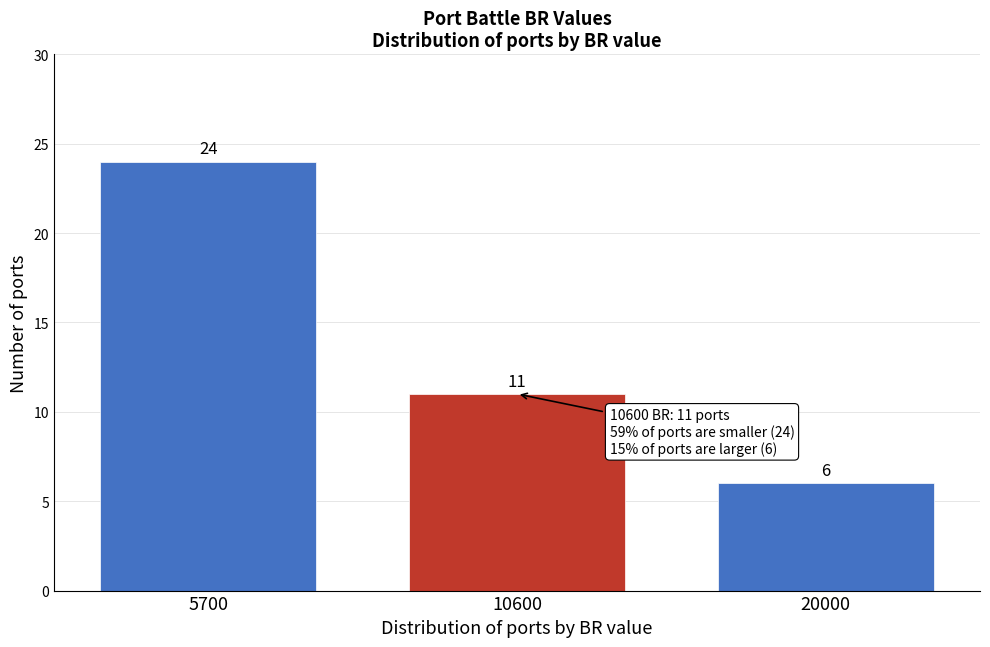

Reading left to right, list all the values displayed in this chart.

5700=24	10600=11	20000=6